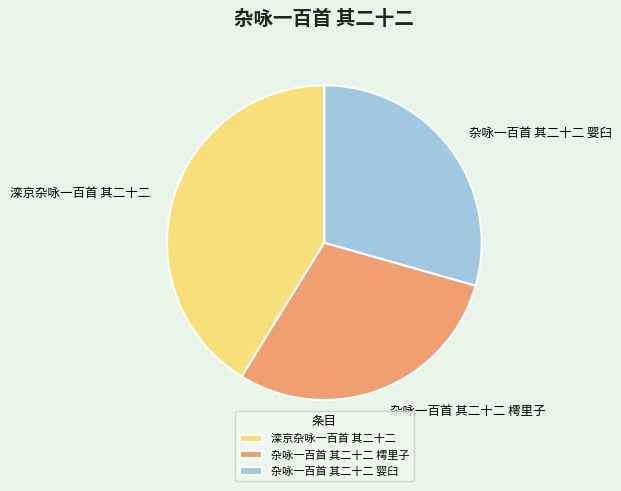

The 滦京杂咏一百首 其二十二 slice represents 54% of the pie. True or false?

False